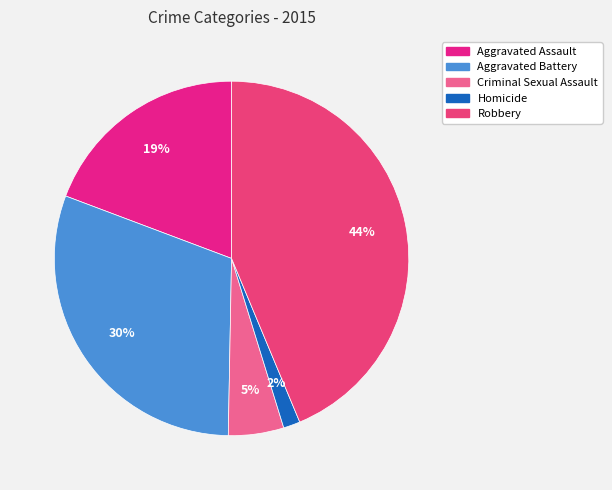

True or false: Homicide accounts for 2% of the total.

True